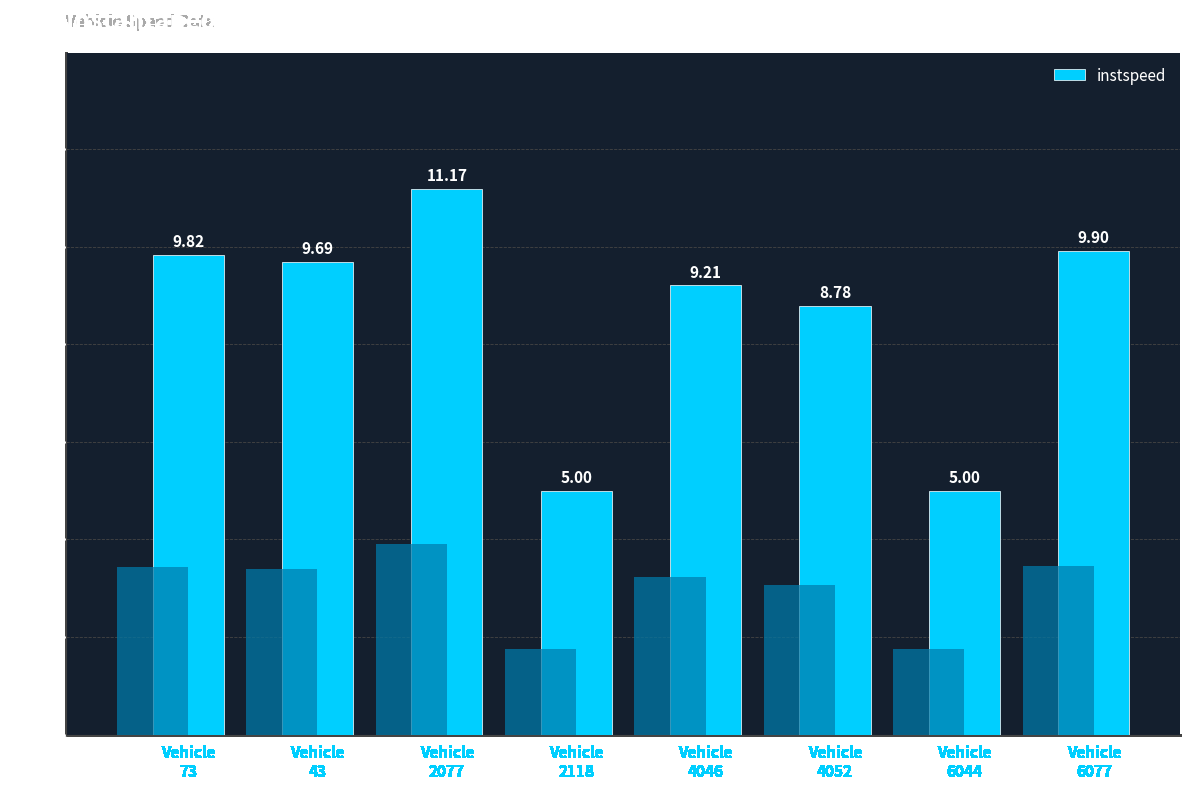

Where is the data nearest to the value 8?

Vehicle
4052